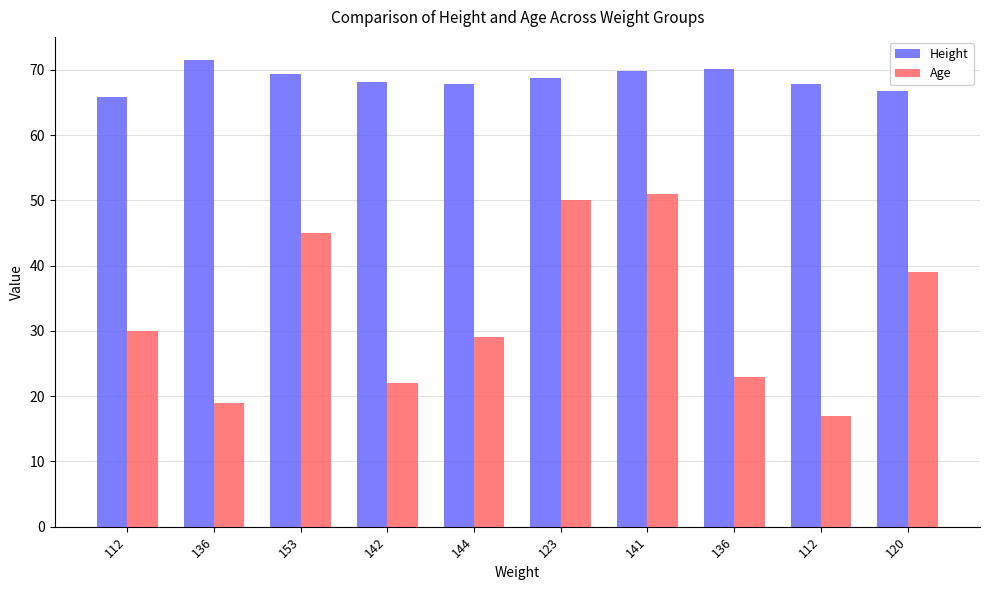

What are all the series names shown in the legend?

Height, Age